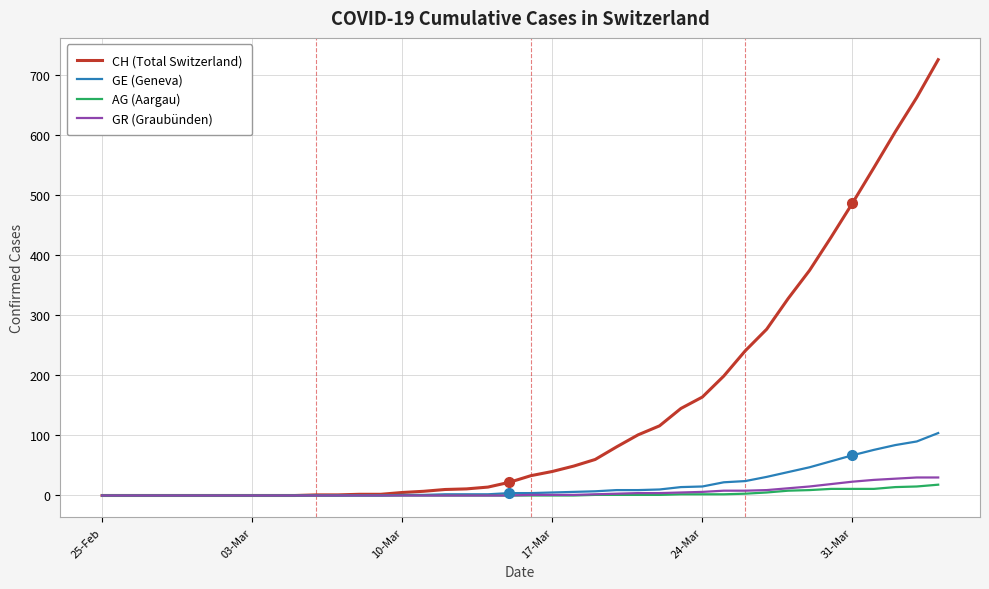

What is the maximum value for GR (Graubünden)?

30